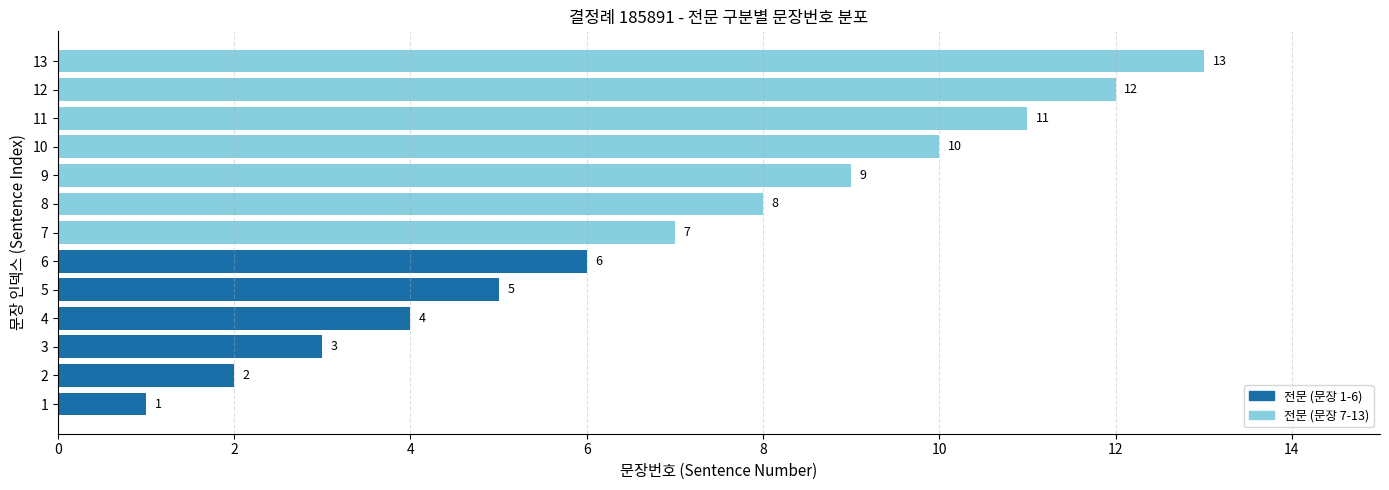

Where is the data nearest to the value 7?

7